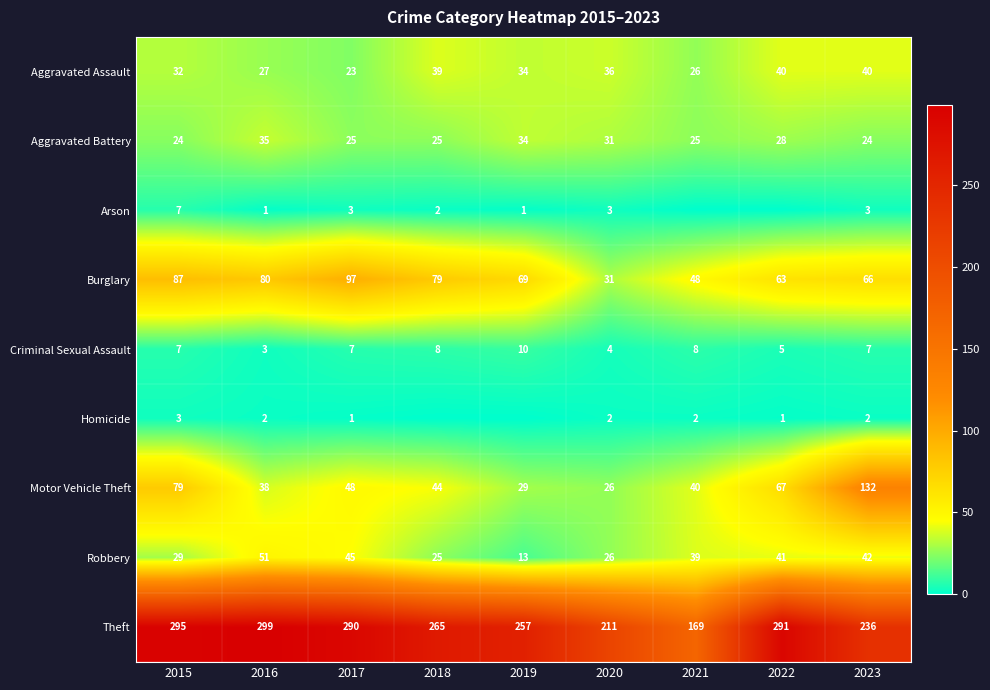

Is it true that Theft equals 97 at 2017?

False